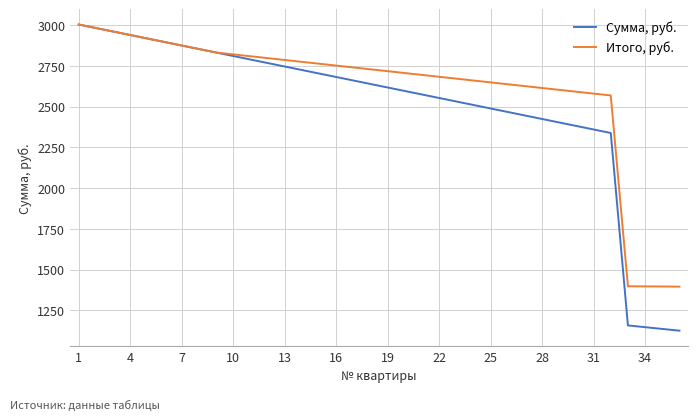

Which series has the largest range (max minus min)?

Сумма, руб.